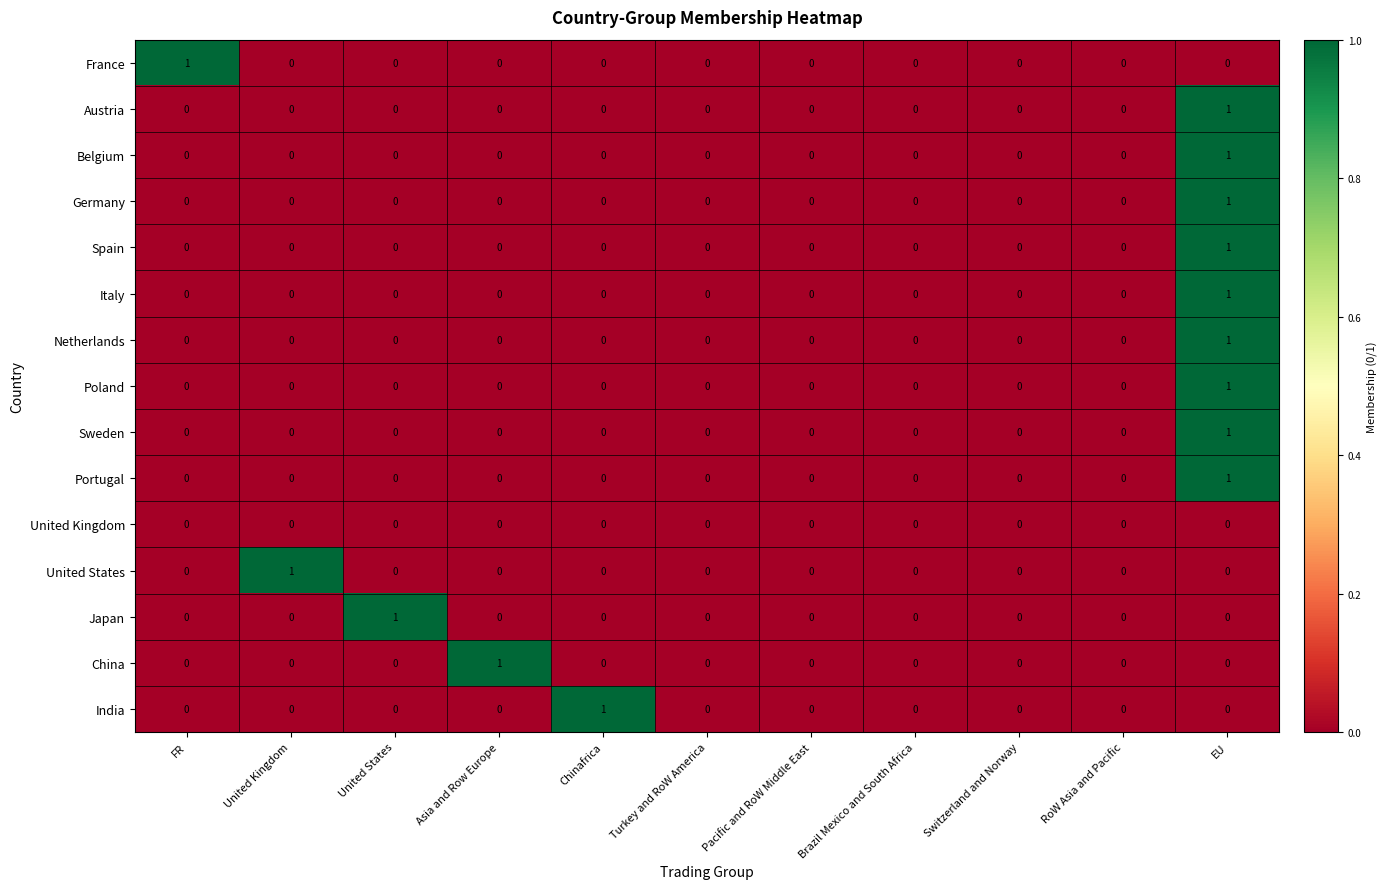

Between Chinafrica and Brazil Mexico and South Africa, which series saw the biggest shift?

India